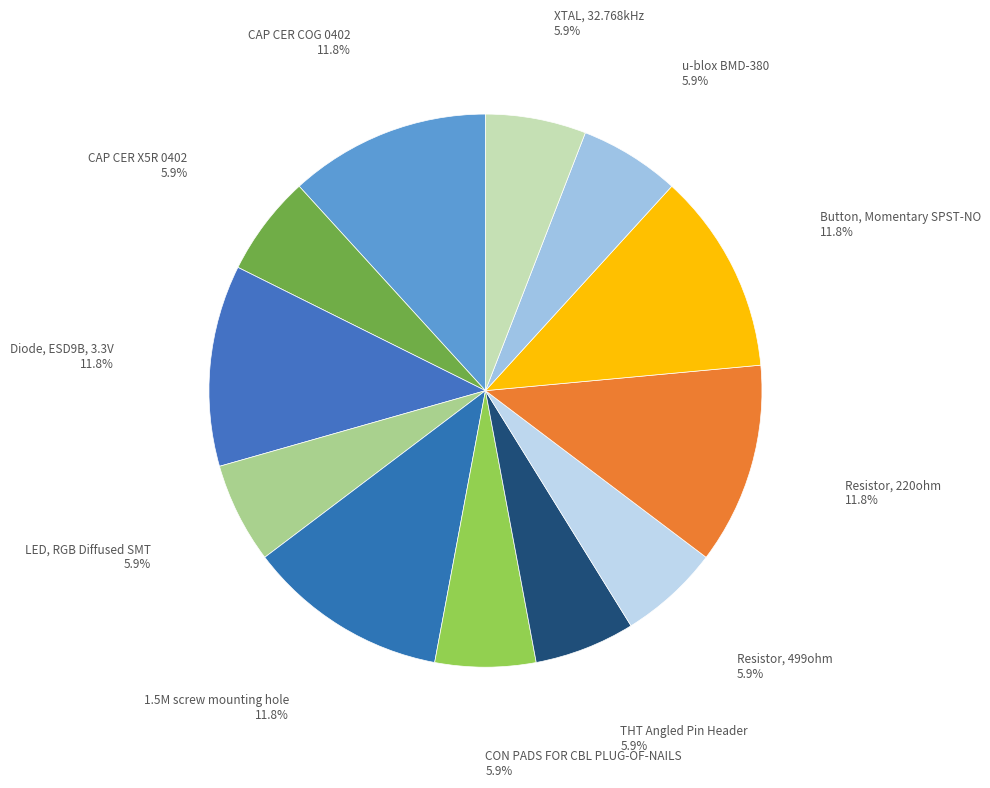

Count the number of slices in the pie.

12